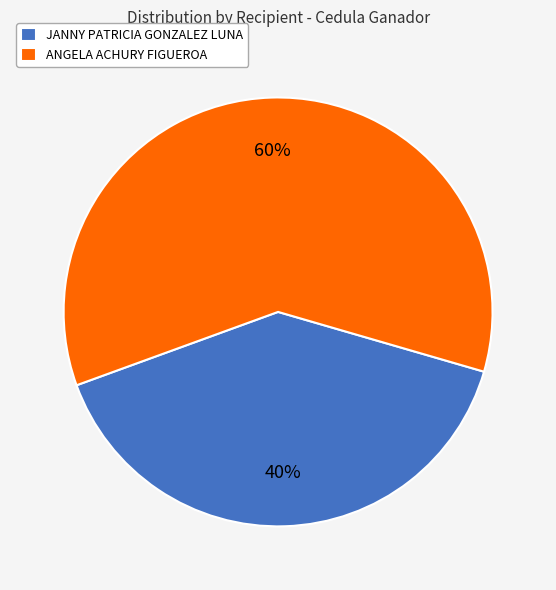

Is it true that ANGELA ACHURY FIGUEROA is 74% of the pie?

False